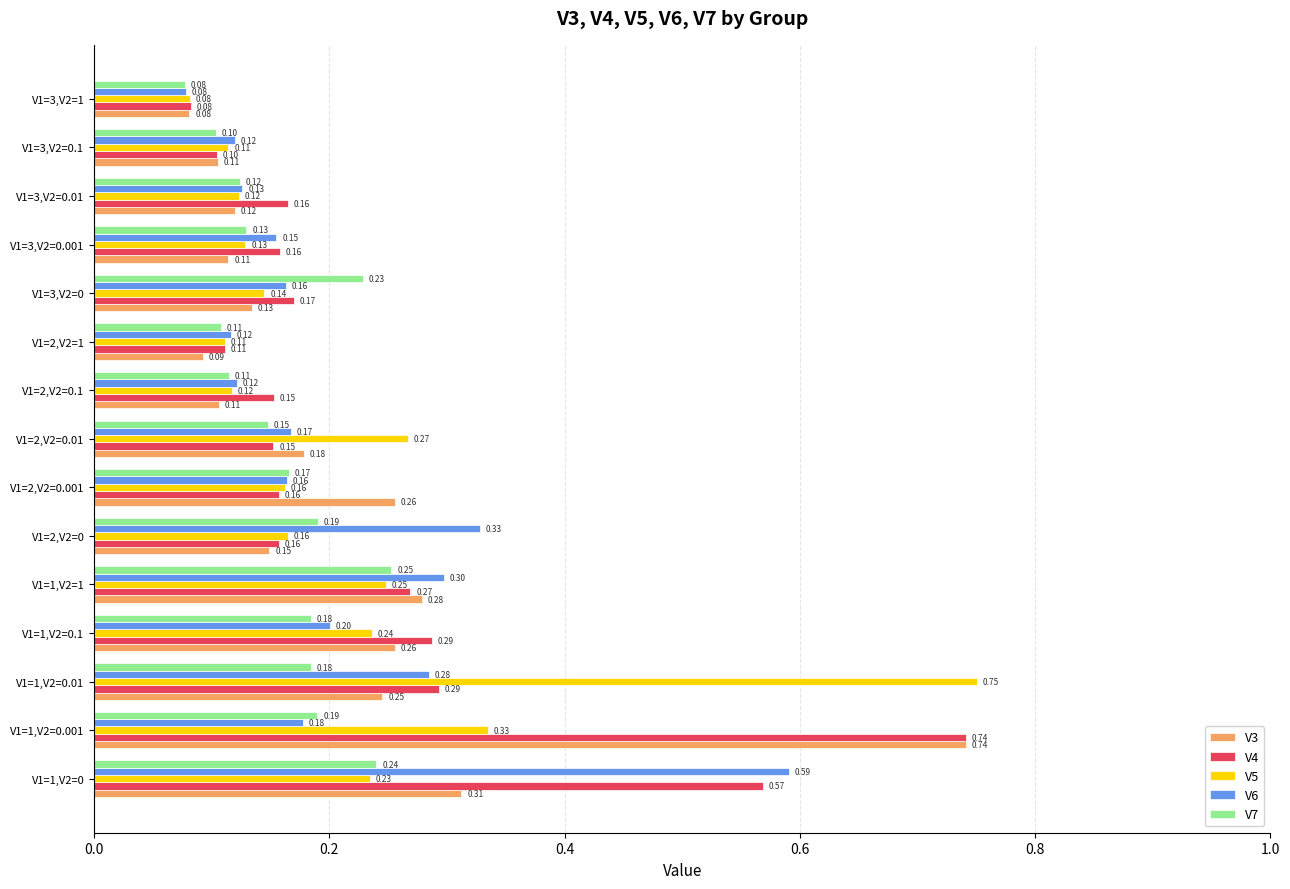

At how many categories does at least one series exceed 0?

15